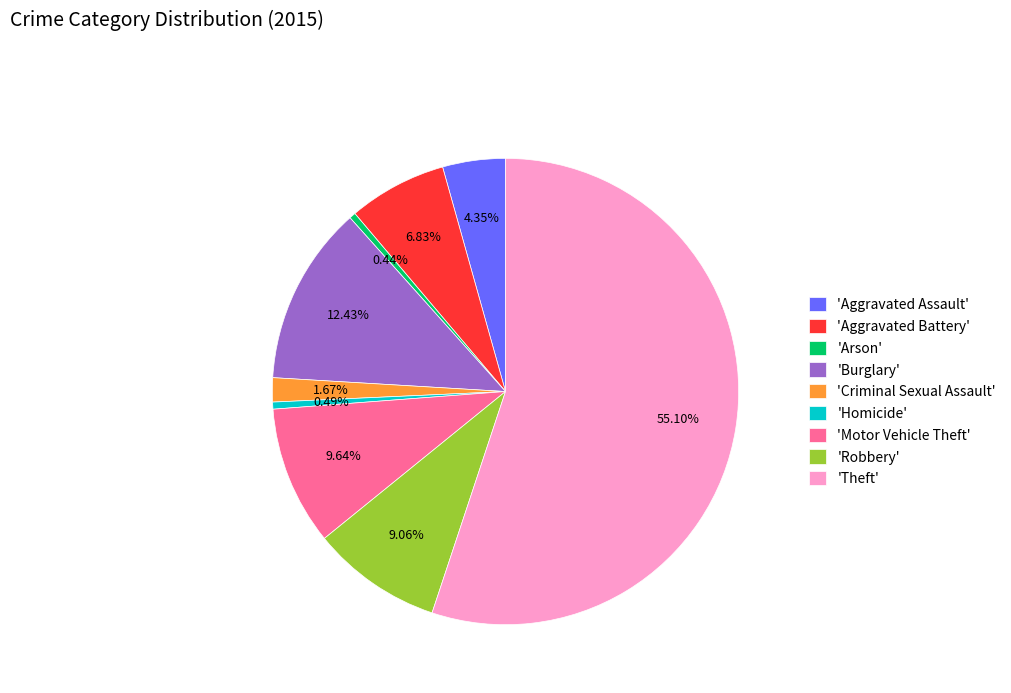

Combined, do 'Theft' and 'Motor Vehicle Theft' account for over 50%?

Yes